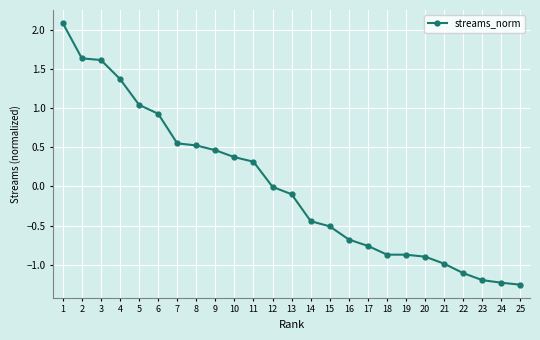

What is the change in value from 4 to 18?

-2.2